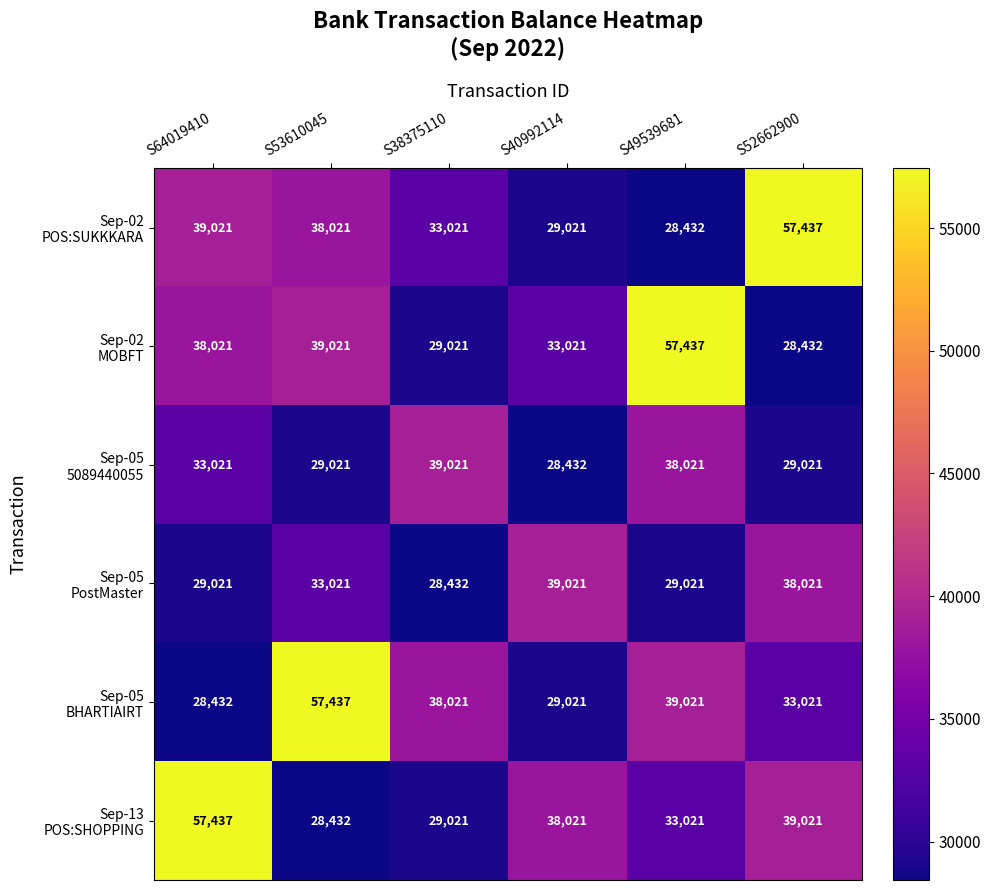

What is the spread (max minus min) of values at S40992114?

10589